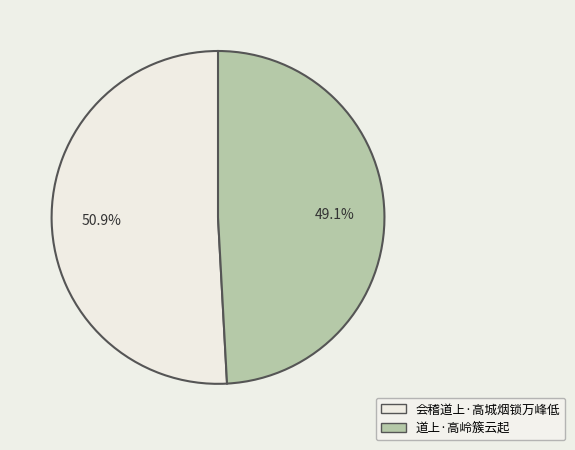

To the nearest percent, what is the difference between the 道上·高岭簇云起 and 会稽道上·高城烟锁万峰低 slice percentages?

2%